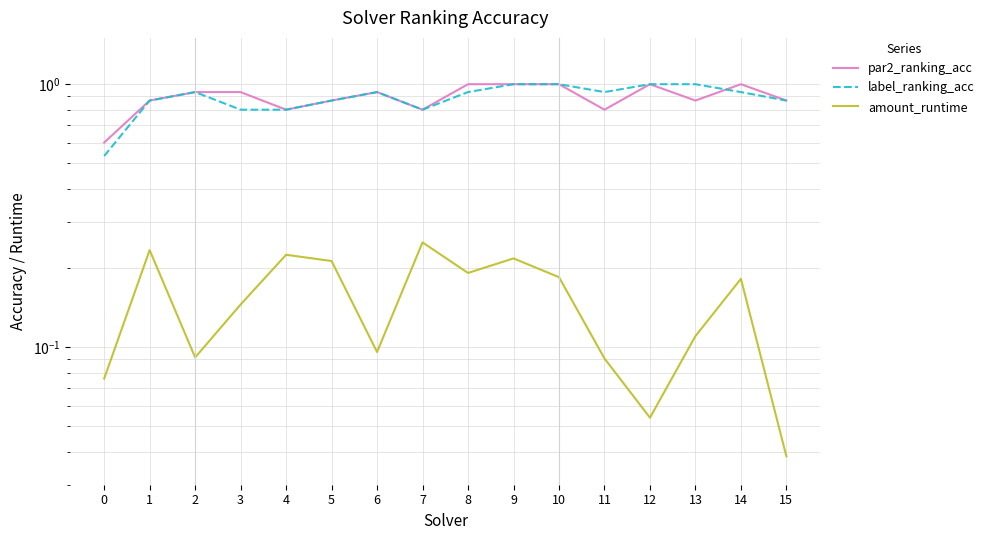

Which series has the widest spread of values?

label_ranking_acc